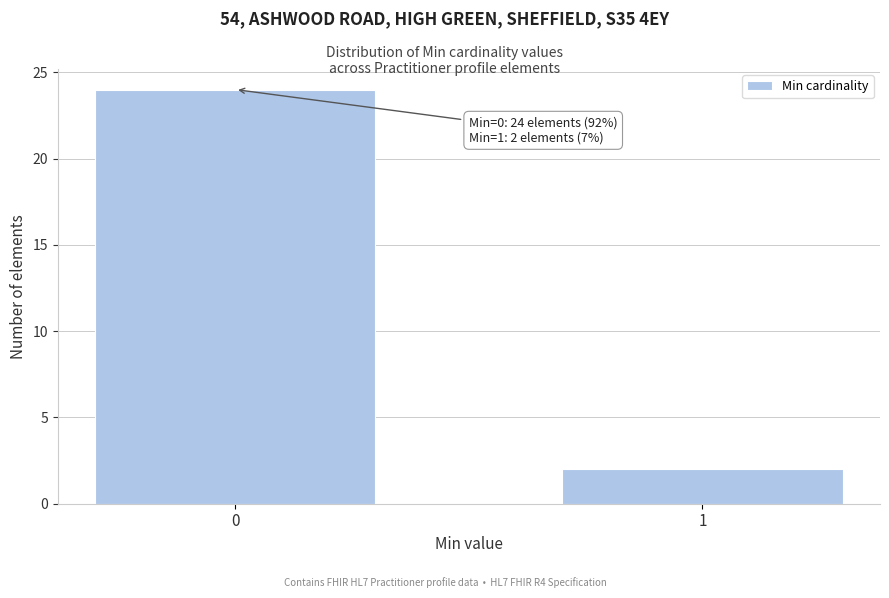

Reading left to right, transcribe all the data shown in this chart.

24	2